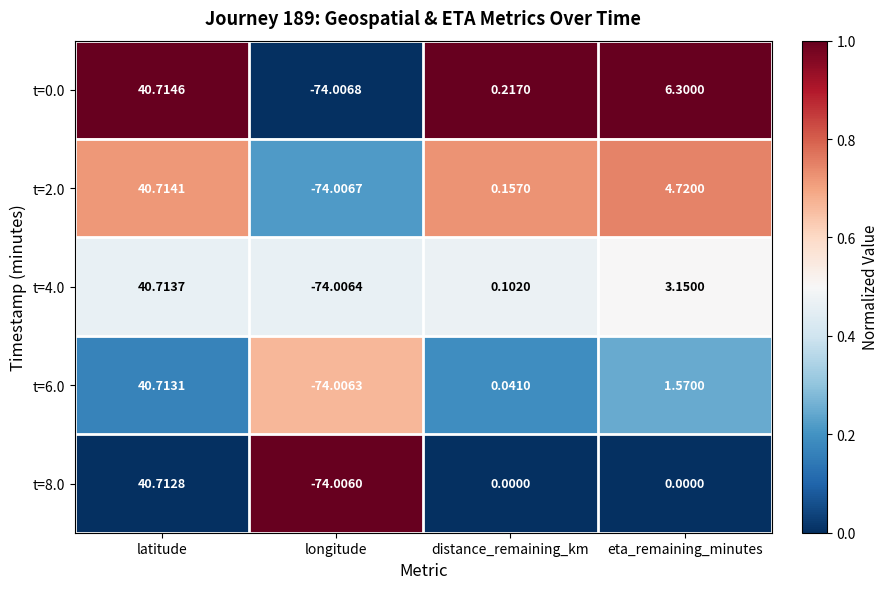

At which category is the sum across all series the highest?

latitude